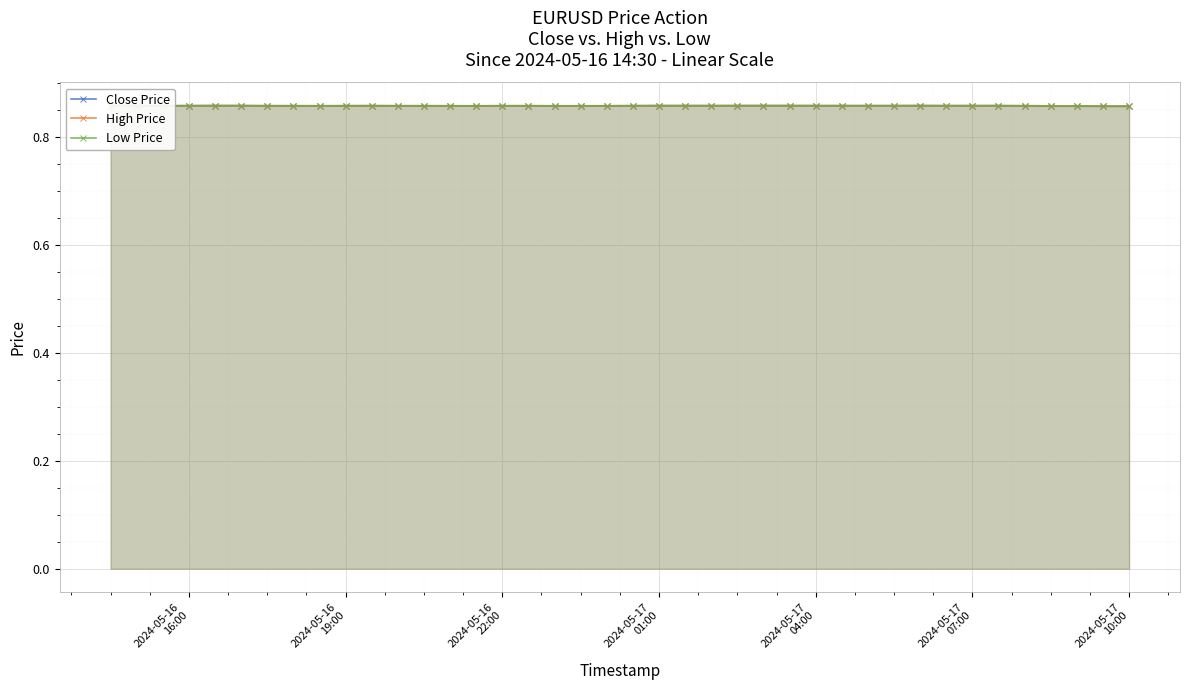

What is the sum of all High Price values?

34.3